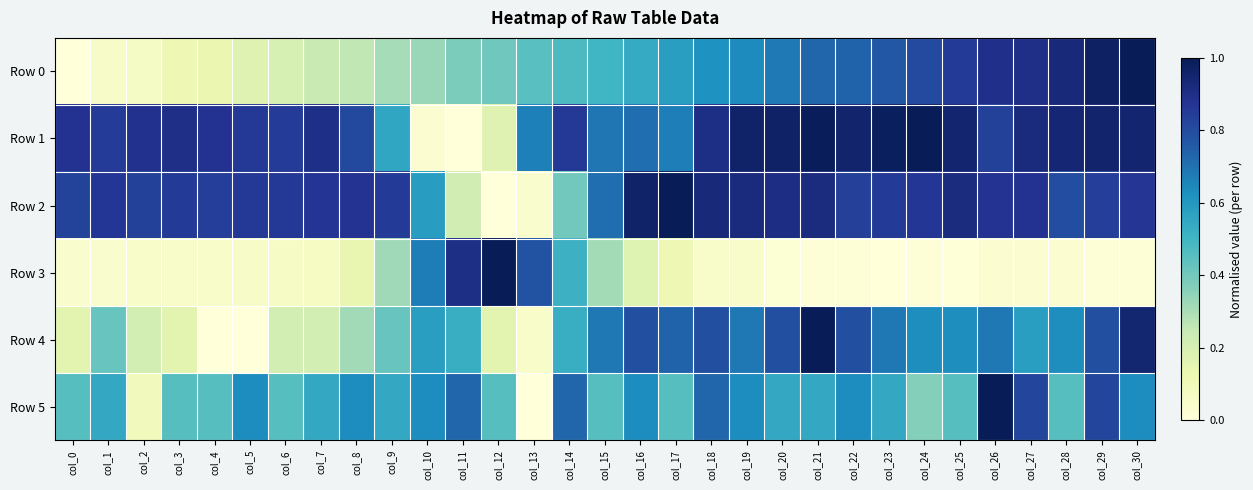

Reading right to left, transcribe all the data shown in this chart.

Row 0: col_30=1.0	col_29=1.0	col_28=0.9	col_27=0.9	col_26=0.9	col_25=0.9	col_24=0.8	col_23=0.8	col_22=0.7	col_21=0.7	col_20=0.7	col_19=0.6	col_18=0.6	col_17=0.6	col_16=0.5	col_15=0.5	col_14=0.5	col_13=0.5	col_12=0.4	col_11=0.4	col_10=0.3	col_9=0.3	col_8=0.3	col_7=0.2	col_6=0.2	col_5=0.2	col_4=0.1	col_3=0.1	col_2=0.1	col_1=0.1	col_0=0.0
Row 1: col_30=1.0	col_29=1.0	col_28=0.9	col_27=0.9	col_26=0.8	col_25=1.0	col_24=1.0	col_23=1.0	col_22=1.0	col_21=1.0	col_20=1.0	col_19=1.0	col_18=0.9	col_17=0.7	col_16=0.7	col_15=0.7	col_14=0.9	col_13=0.7	col_12=0.2	col_11=0.0	col_10=0.0	col_9=0.6	col_8=0.8	col_7=0.9	col_6=0.8	col_5=0.9	col_4=0.9	col_3=0.9	col_2=0.9	col_1=0.8	col_0=0.9
Row 2: col_30=0.9	col_29=0.8	col_28=0.8	col_27=0.9	col_26=0.9	col_25=0.9	col_24=0.9	col_23=0.9	col_22=0.8	col_21=0.9	col_20=0.9	col_19=0.9	col_18=0.9	col_17=1.0	col_16=1.0	col_15=0.7	col_14=0.4	col_13=0.0	col_12=0.0	col_11=0.2	col_10=0.6	col_9=0.9	col_8=0.9	col_7=0.9	col_6=0.9	col_5=0.9	col_4=0.8	col_3=0.9	col_2=0.8	col_1=0.9	col_0=0.8
Row 3: col_30=0.0	col_29=0.0	col_28=0.0	col_27=0.0	col_26=0.0	col_25=0.0	col_24=0.0	col_23=0.0	col_22=0.0	col_21=0.0	col_20=0.0	col_19=0.0	col_18=0.0	col_17=0.1	col_16=0.2	col_15=0.3	col_14=0.5	col_13=0.8	col_12=1.0	col_11=0.9	col_10=0.7	col_9=0.3	col_8=0.1	col_7=0.1	col_6=0.1	col_5=0.1	col_4=0.1	col_3=0.1	col_2=0.0	col_1=0.0	col_0=0.0
Row 4: col_30=0.9	col_29=0.8	col_28=0.6	col_27=0.6	col_26=0.7	col_25=0.6	col_24=0.6	col_23=0.7	col_22=0.8	col_21=1.0	col_20=0.8	col_19=0.7	col_18=0.8	col_17=0.7	col_16=0.8	col_15=0.7	col_14=0.5	col_13=0.1	col_12=0.2	col_11=0.5	col_10=0.6	col_9=0.4	col_8=0.3	col_7=0.2	col_6=0.2	col_5=0.0	col_4=0.0	col_3=0.2	col_2=0.2	col_1=0.4	col_0=0.2
Row 5: col_30=0.6	col_29=0.8	col_28=0.5	col_27=0.8	col_26=1.0	col_25=0.5	col_24=0.4	col_23=0.5	col_22=0.6	col_21=0.5	col_20=0.5	col_19=0.6	col_18=0.7	col_17=0.5	col_16=0.6	col_15=0.5	col_14=0.7	col_13=0.0	col_12=0.5	col_11=0.7	col_10=0.6	col_9=0.5	col_8=0.6	col_7=0.5	col_6=0.5	col_5=0.6	col_4=0.5	col_3=0.5	col_2=0.1	col_1=0.5	col_0=0.5